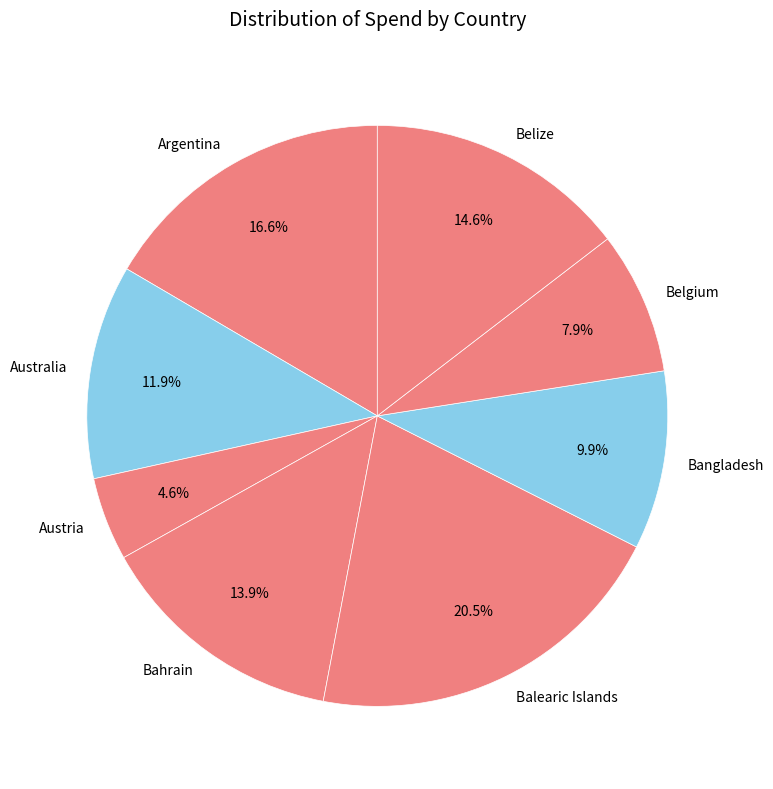

True or false: Belgium accounts for 8% of the total.

True